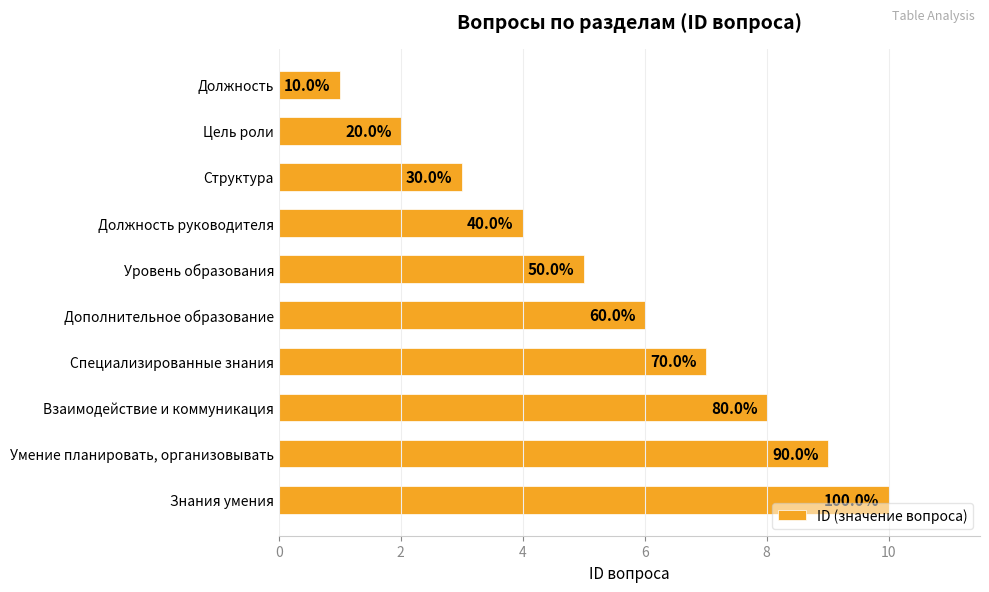

How many bars are there in total?

10